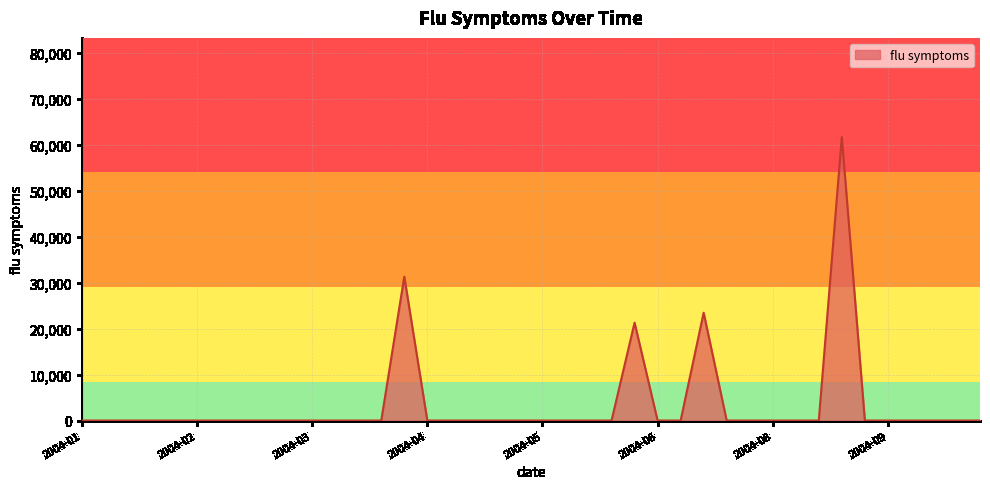

Reading right to left, list all the values displayed in this chart.

0.0	0.0	0.0	0.0	0.0	0.0	61619.1	0.0	0.0	0.0	0.0	0.0	23436.0	0.0	0.0	21265.4	0.0	0.0	0.0	0.0	0.0	0.0	0.0	0.0	0.0	31269.5	0.0	0.0	0.0	0.0	0.0	0.0	0.0	0.0	0.0	0.0	0.0	0.0	0.0	0.0